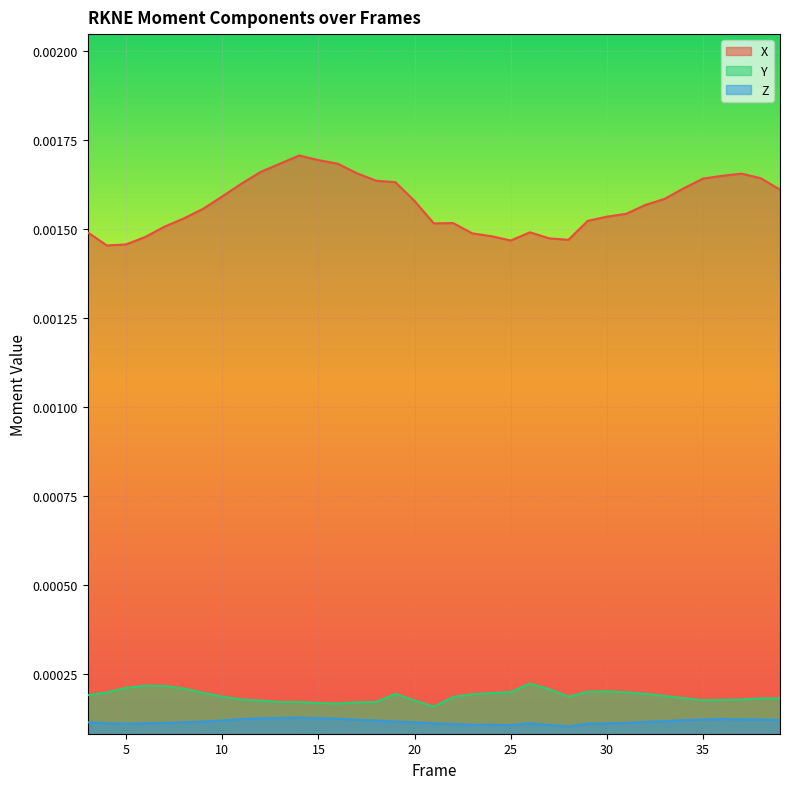

The value of Z at 27 is 0.0. True or false?

False